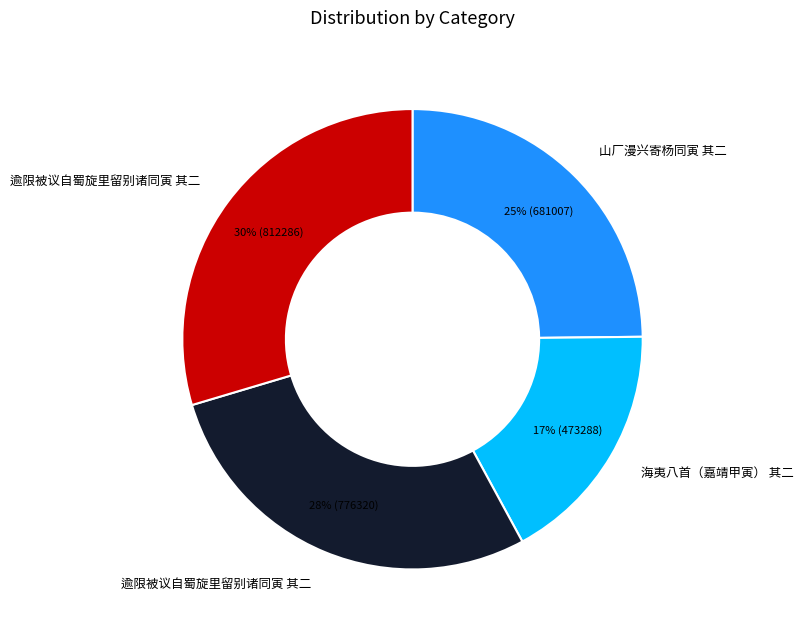

How many slices are in this pie chart?

4